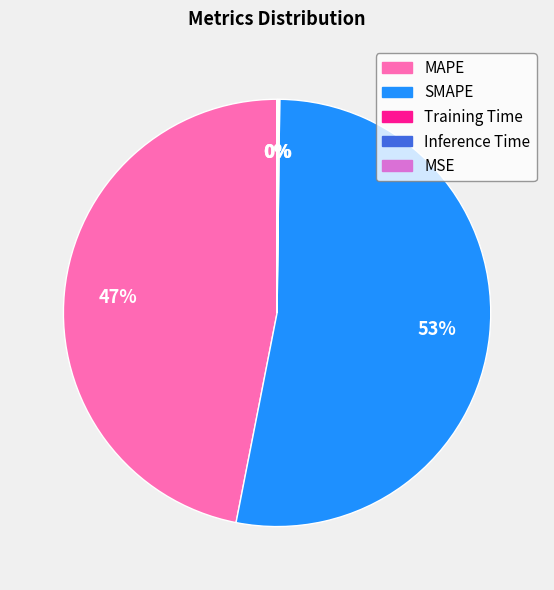

Does any single category account for the majority?

Yes